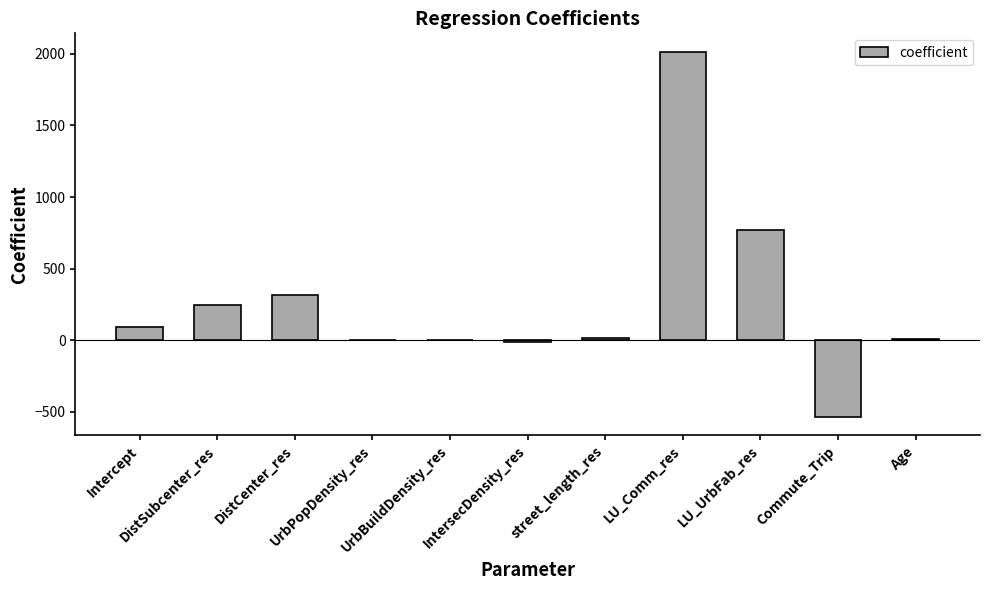

What is the sum of all values?

2926.9